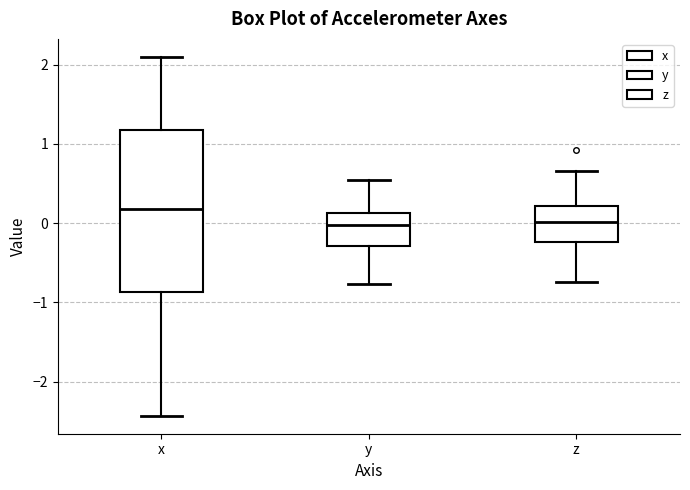

Where does the upper whisker of the box for y end on the y-axis? The values are not printed on the chart, so give them approximately, as read against the axis.

0.5